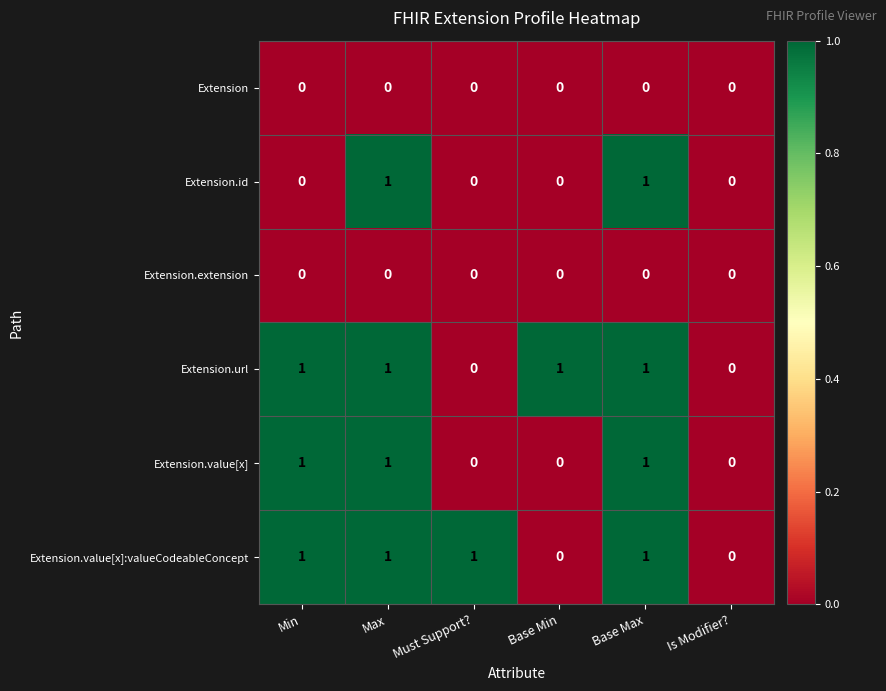

True or false: Extension.value[x] has a value of 0 at Base Min.

True